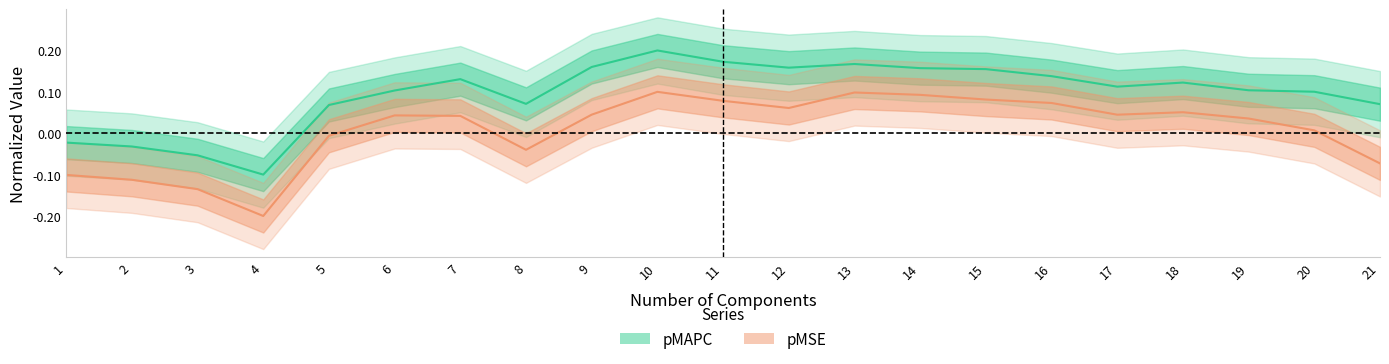

What is the value of the pMAPC point at the 14th from the left?

0.2